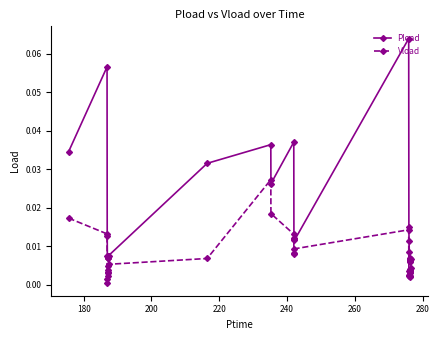

How many lines are shown in the chart?

2